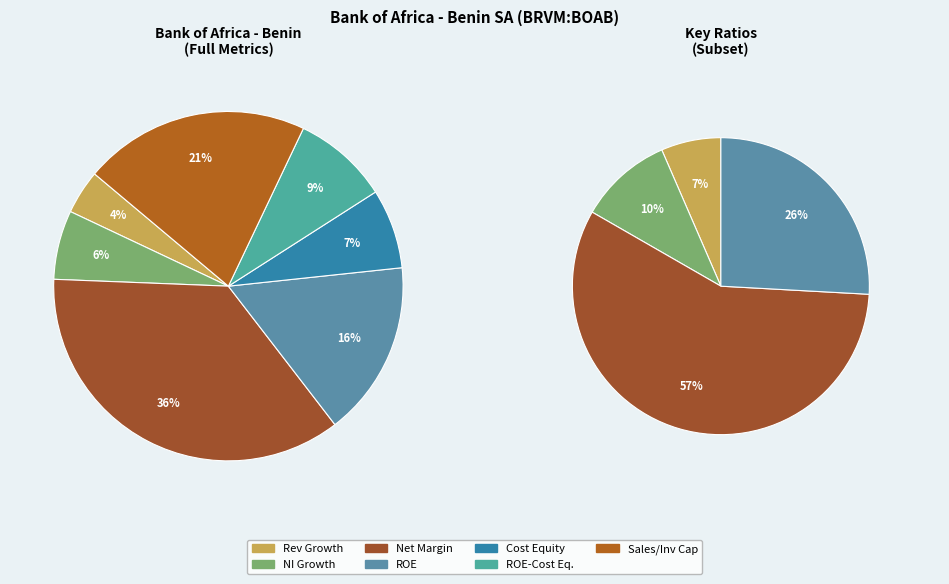

How many segments does this pie chart have?

7